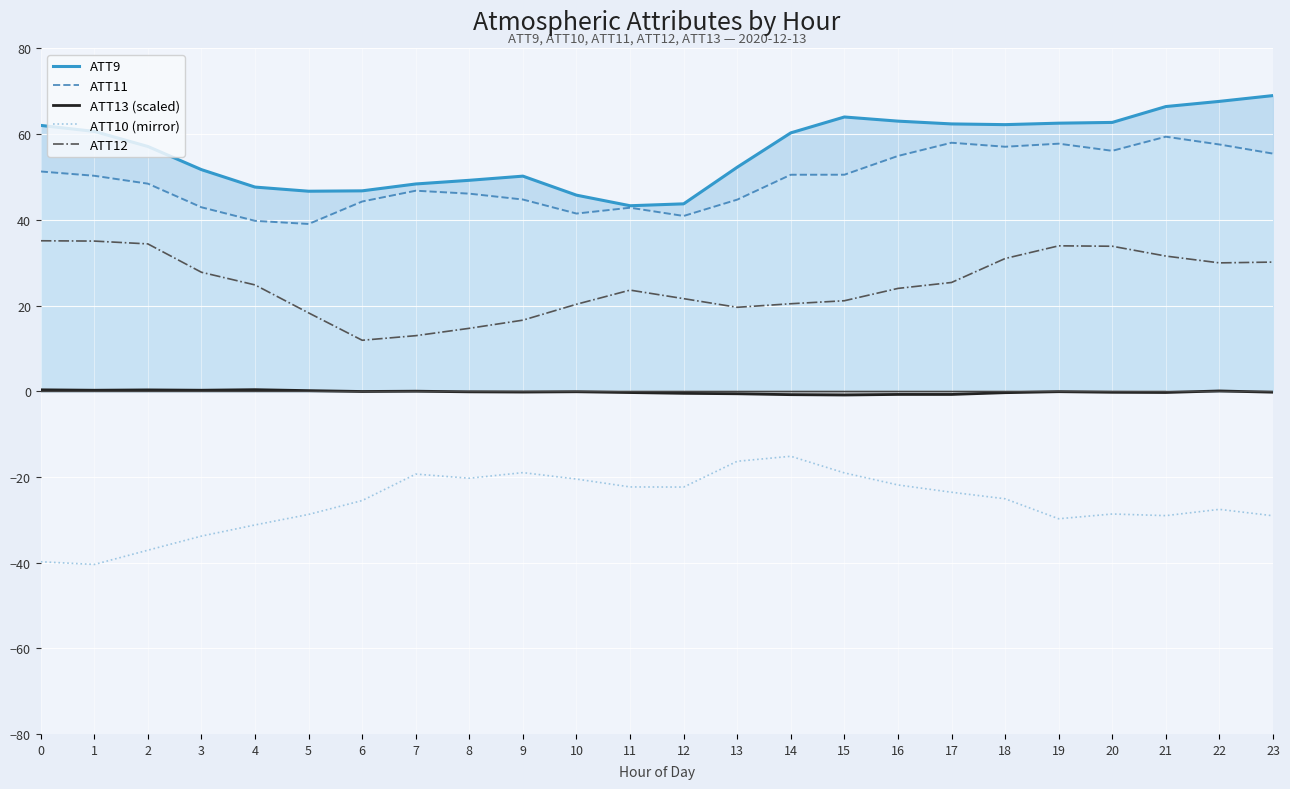

Reading right to left, transcribe all the data shown in this chart.

ATT9: 69.0	67.6	66.4	62.7	62.6	62.2	62.4	63.0	64.0	60.3	52.3	43.7	43.3	45.8	50.2	49.2	48.4	46.8	46.7	47.6	51.7	57.1	60.6	62.0
ATT11: 55.5	57.6	59.4	56.1	57.8	57.1	58.0	54.9	50.5	50.5	44.7	40.9	42.8	41.5	44.7	46.1	46.8	44.3	39.0	39.8	42.9	48.4	50.3	51.3
ATT13 (scaled): -0.2	0.1	-0.3	-0.3	-0.1	-0.3	-0.8	-0.8	-0.9	-0.8	-0.6	-0.5	-0.3	-0.1	-0.2	-0.2	0.0	-0.1	0.1	0.4	0.2	0.3	0.2	0.3
ATT10 (mirror): -29.1	-27.6	-29.0	-28.7	-29.8	-25.1	-23.6	-21.9	-19.1	-15.2	-16.4	-22.4	-22.3	-20.5	-19.0	-20.3	-19.3	-25.5	-28.8	-31.2	-33.8	-37.1	-40.4	-39.8
ATT12: 30.1	29.9	31.5	33.8	33.9	31.0	25.4	24.0	21.1	20.4	19.6	21.6	23.6	20.3	16.6	14.7	13.0	11.9	18.3	24.8	27.8	34.4	35.0	35.1